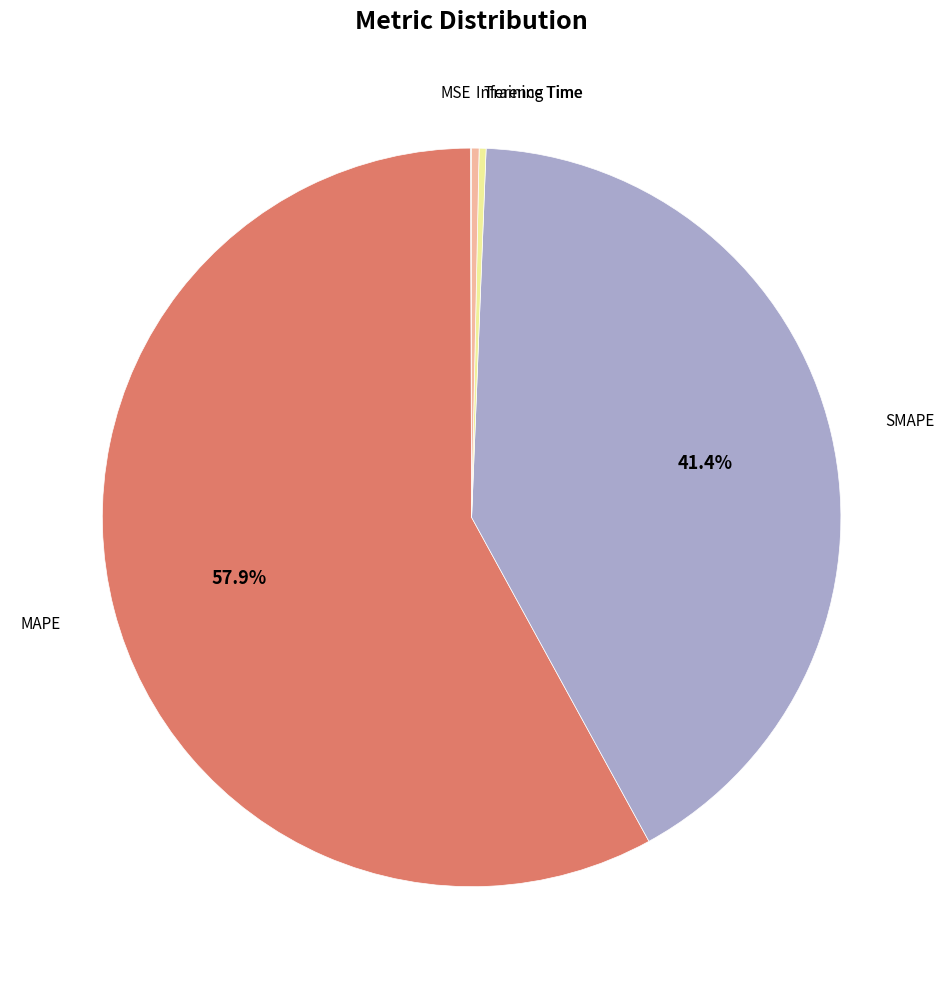

Is there any slice that represents more than half of the pie?

Yes